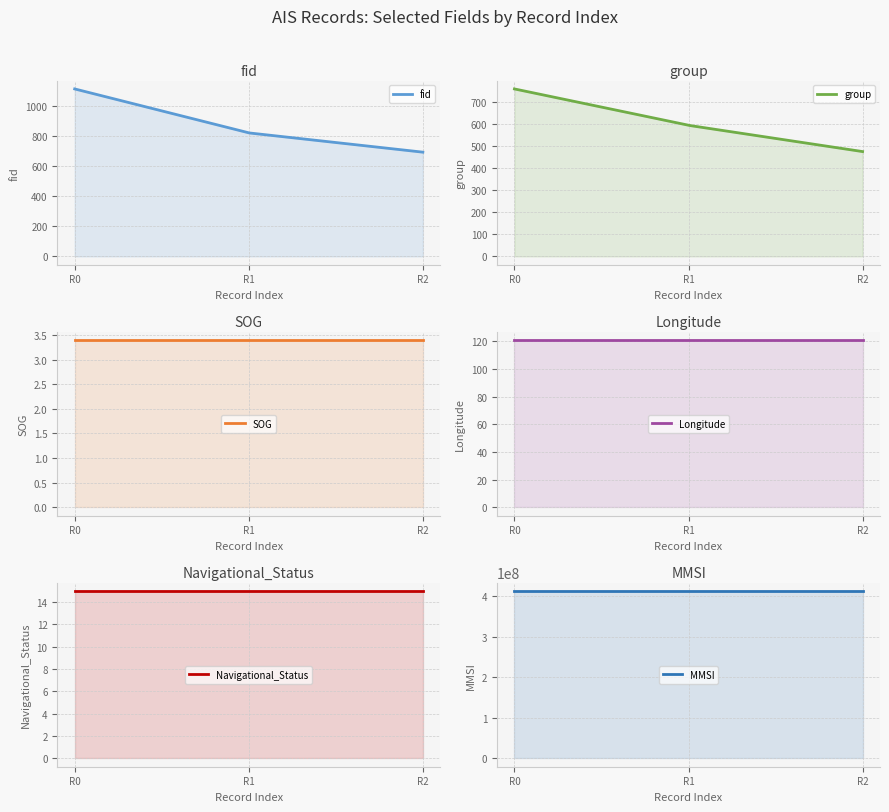

What is the average value of the MMSI series?

412430812.0